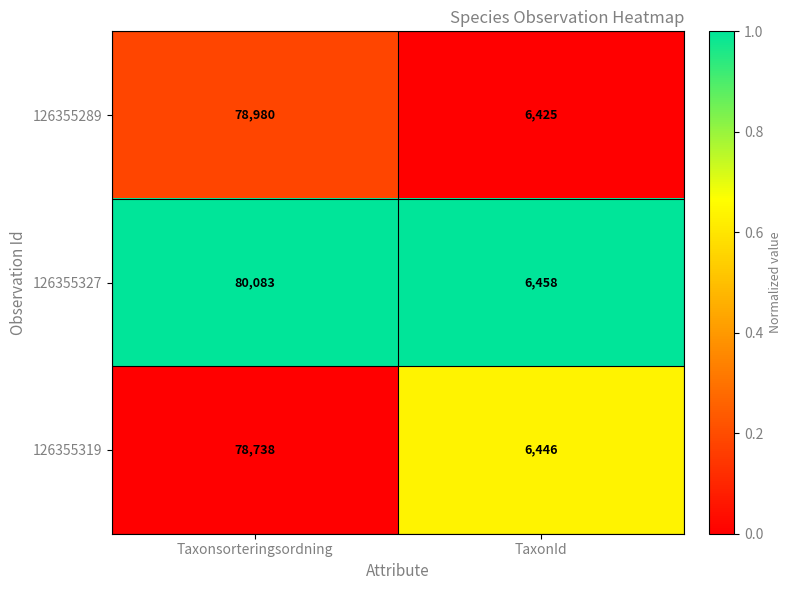

Is the value of 126355289 at TaxonId greater than the value of 126355319 at TaxonId?

No